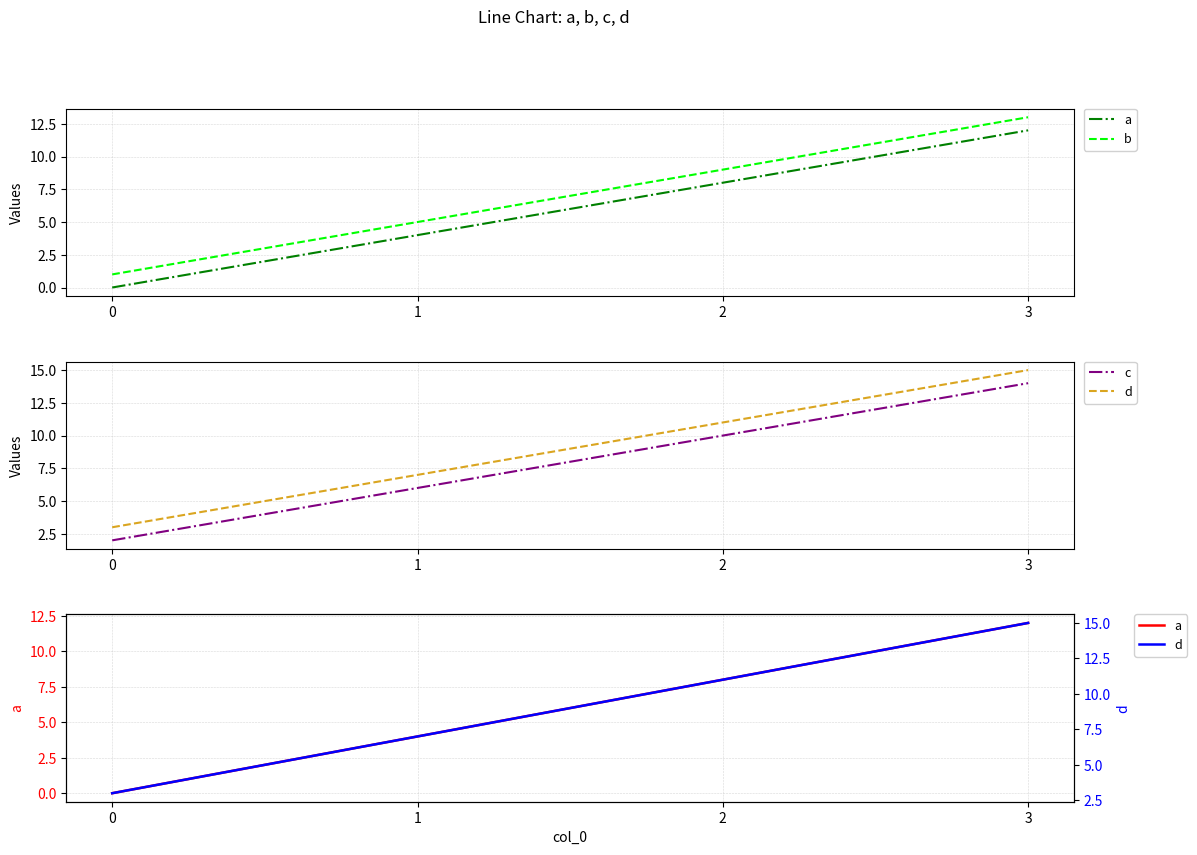

What is the spread (max minus min) of values at 3?

3